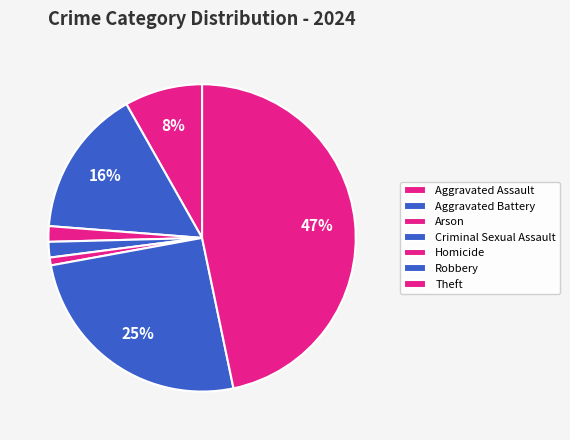

How many segments does this pie chart have?

7